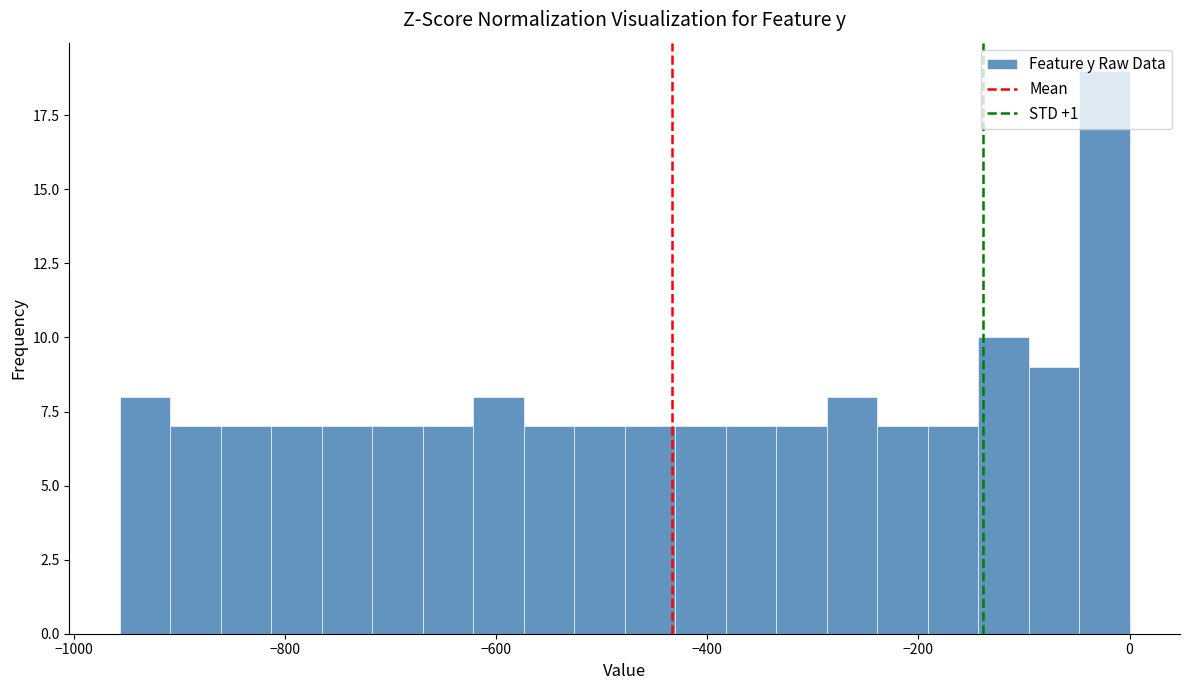

Around what value on the x-axis is the tallest bar? Give the approximate position of its centre, as read against the axis.

-20